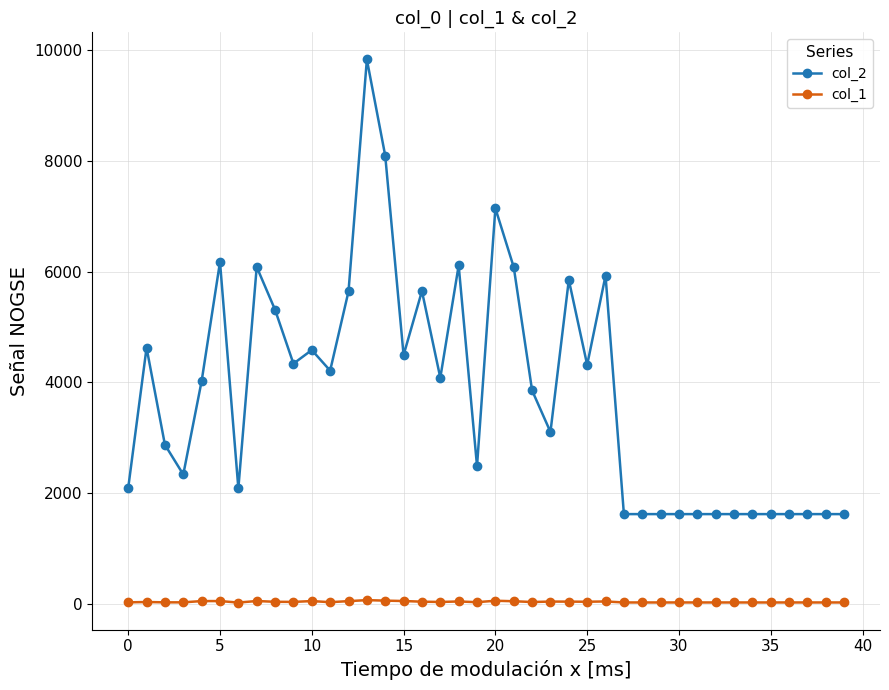

At how many categories does at least one series exceed 6564?

3